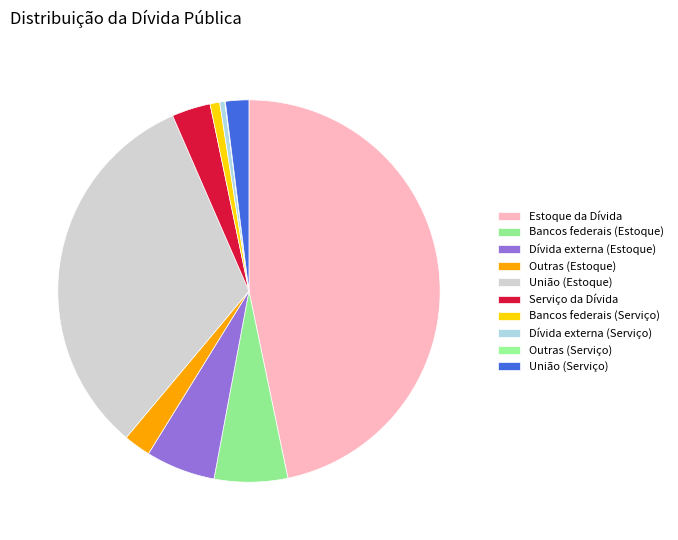

The União (Estoque) slice represents 32% of the pie. True or false?

True